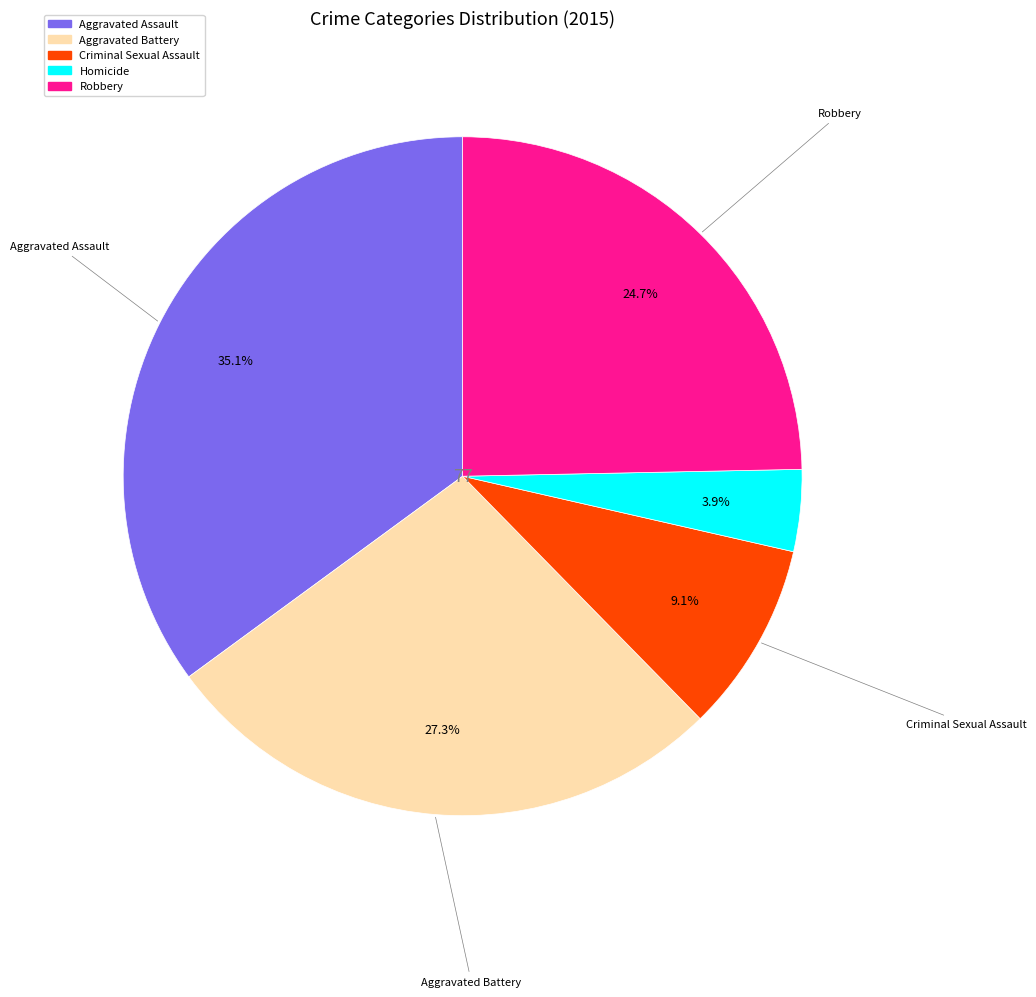

To the nearest percent, what is the average slice percentage?

20%